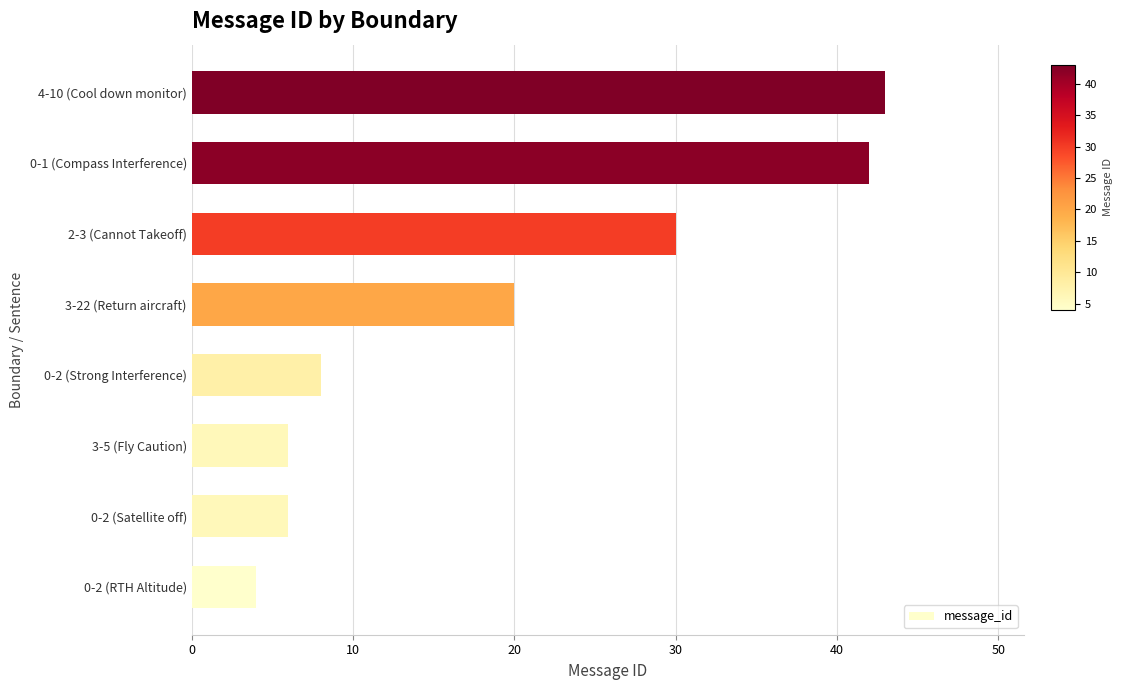

Approximately how many times larger is the value at 0-1 (Compass Interference) compared to 3-5 (Fly Caution)?

7.0